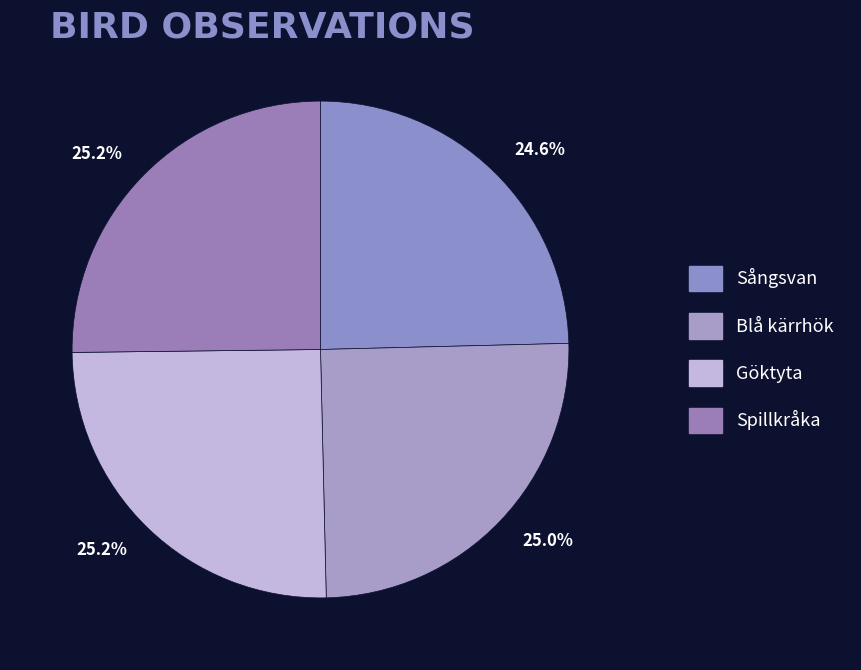

To the nearest percent, what percentage of the pie is Spillkråka?

25%